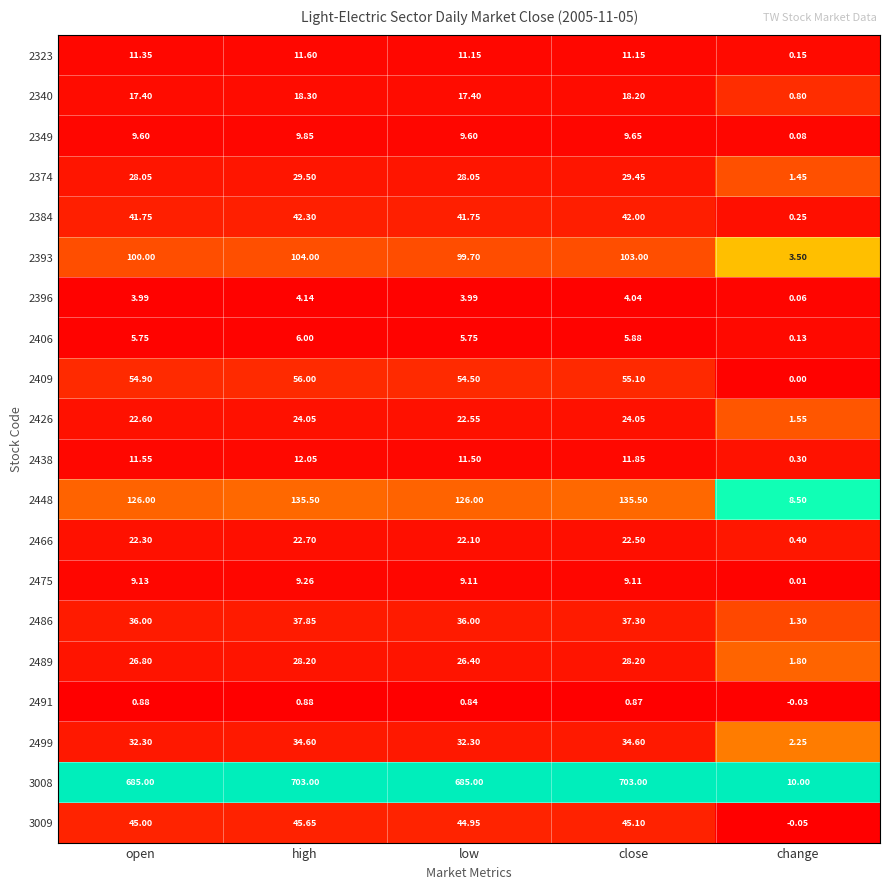

At which label does 2489 reach its minimum?

change